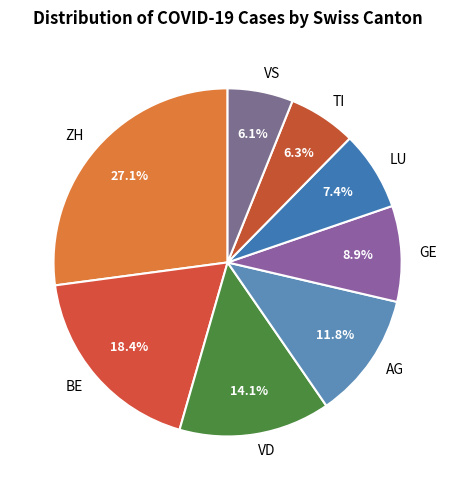

To the nearest percent, what is the difference between the largest and smallest slice percentages?

21%